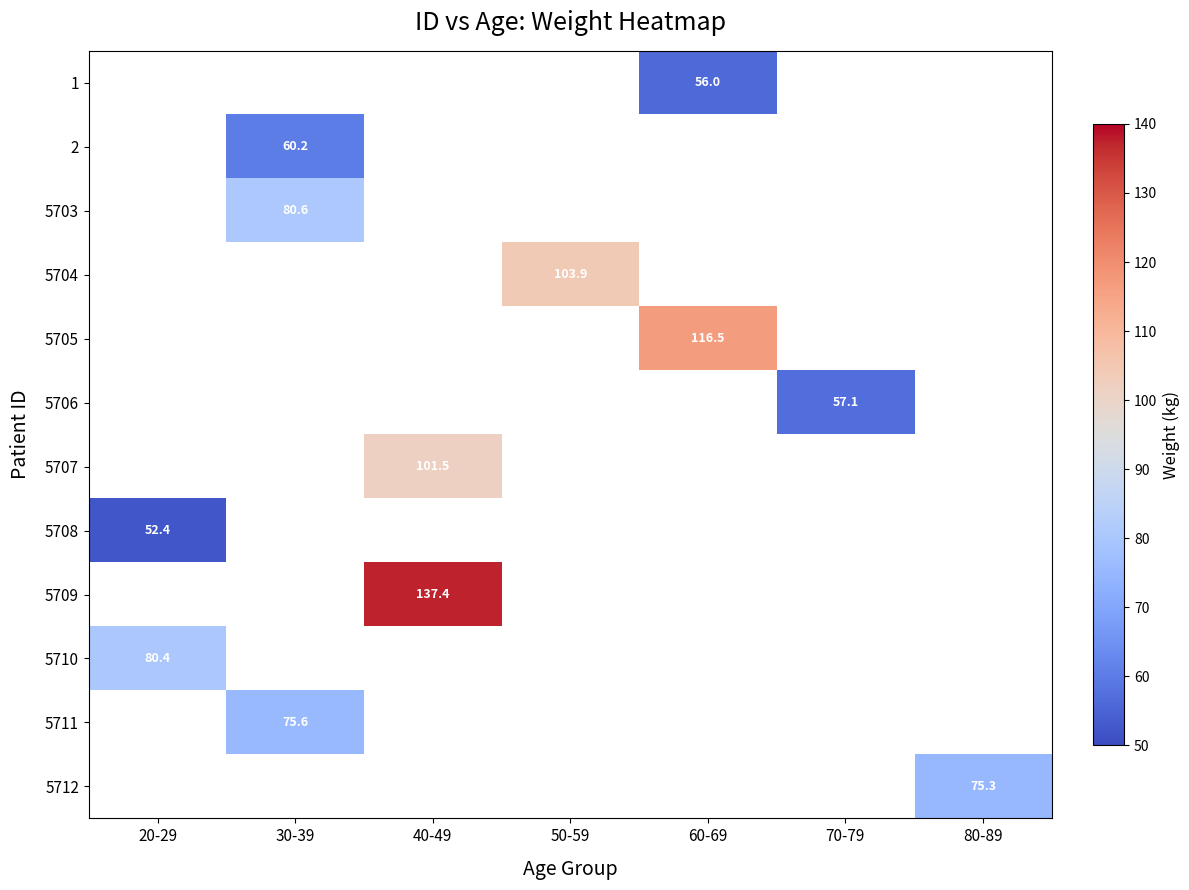

True or false: 5704 has a value of 103.9 at 50-59.

True